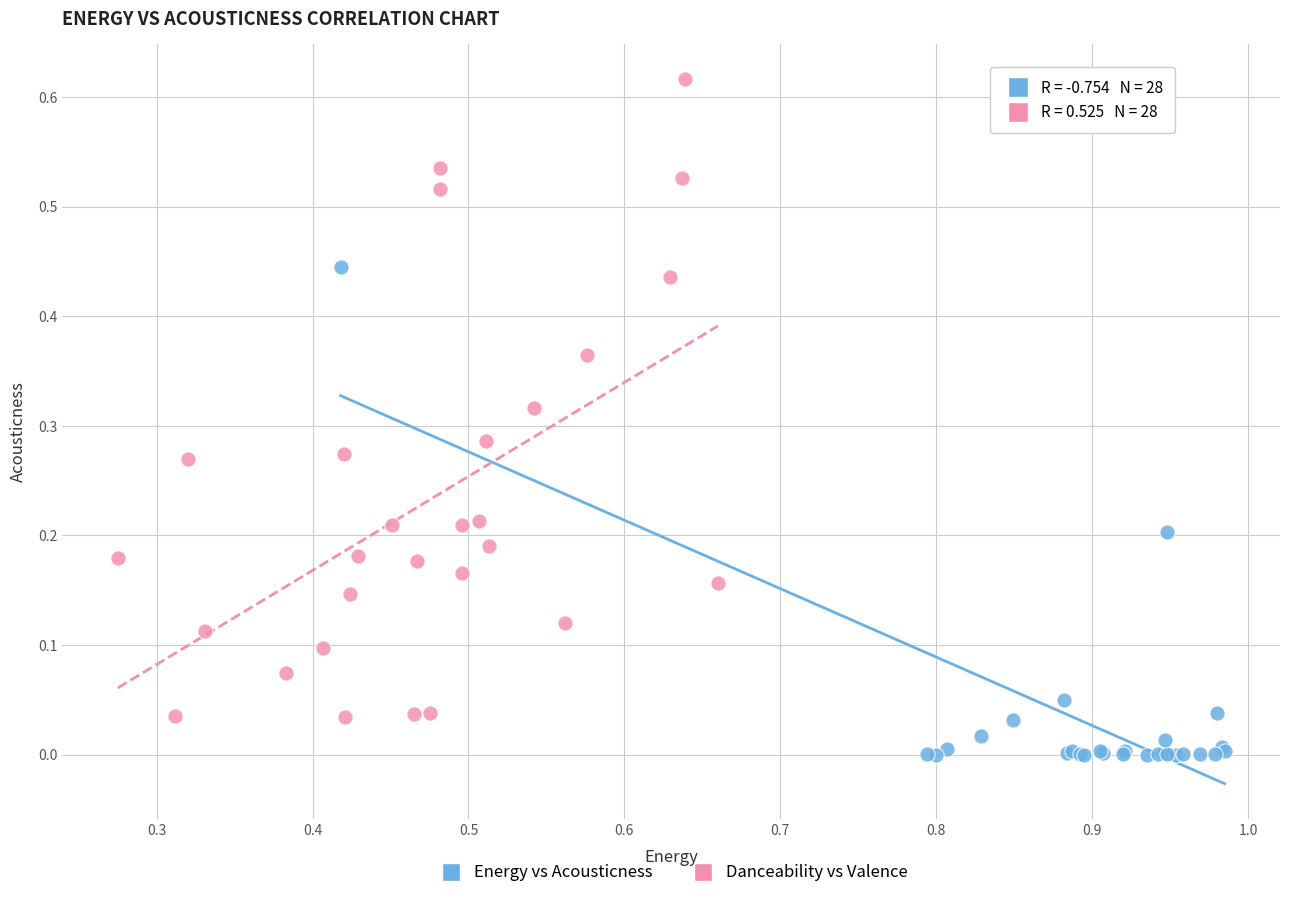

Which series has the largest Y range (max minus min)?

Danceability vs Valence